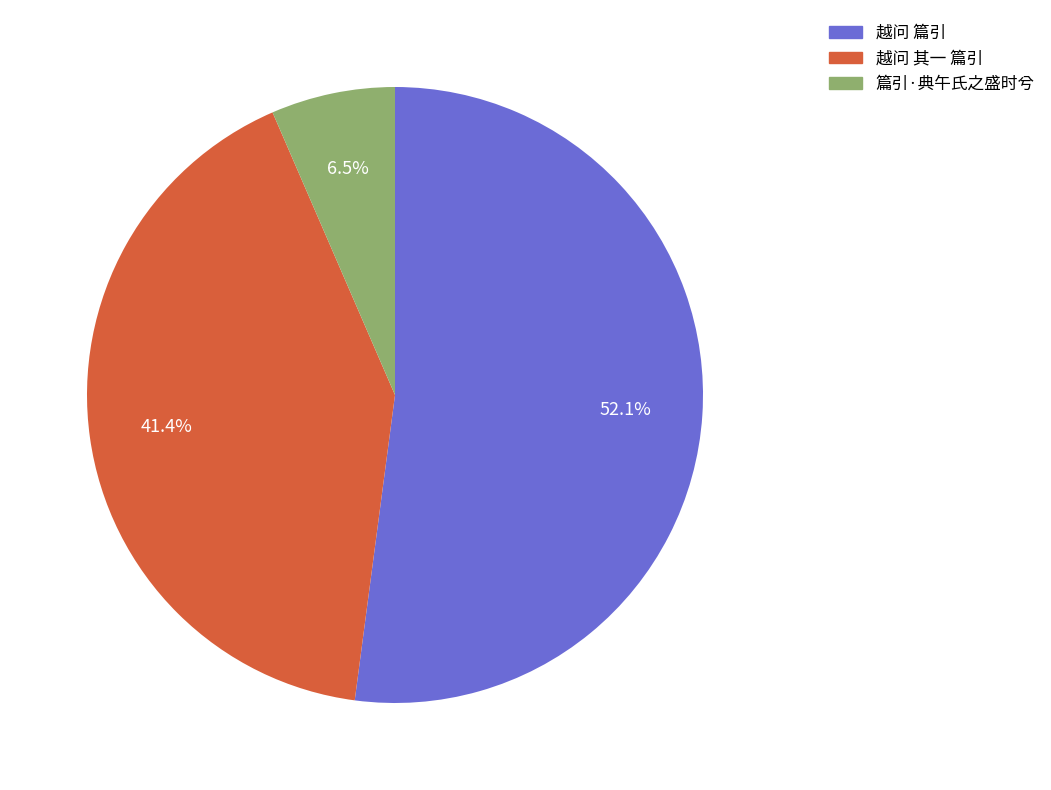

To the nearest percent, what is the combined percentage of 越问 篇引 and 篇引·典午氏之盛时兮?

59%